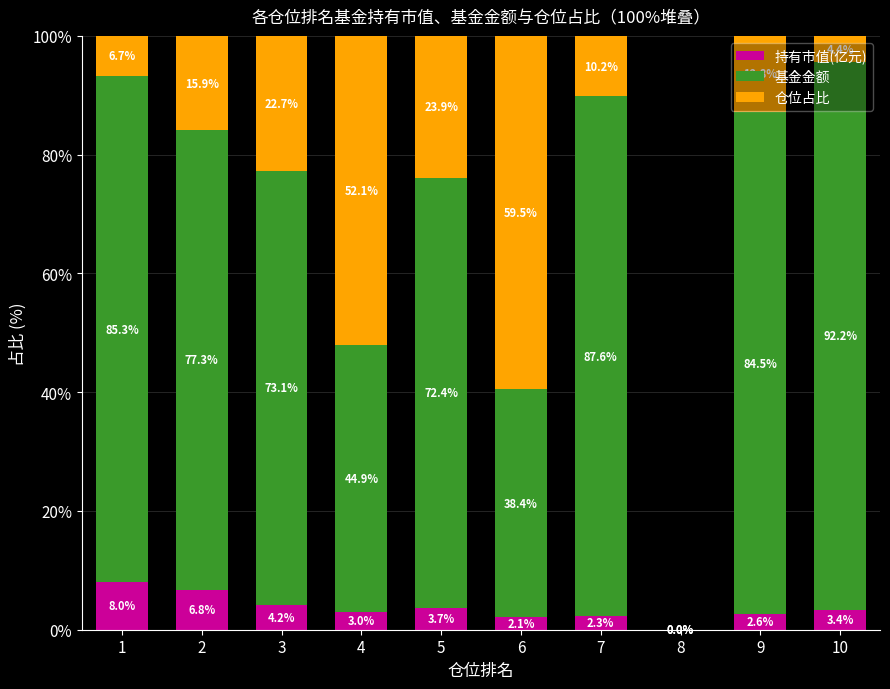

What is the highest value of the 持有市值(亿元) series?

8.0